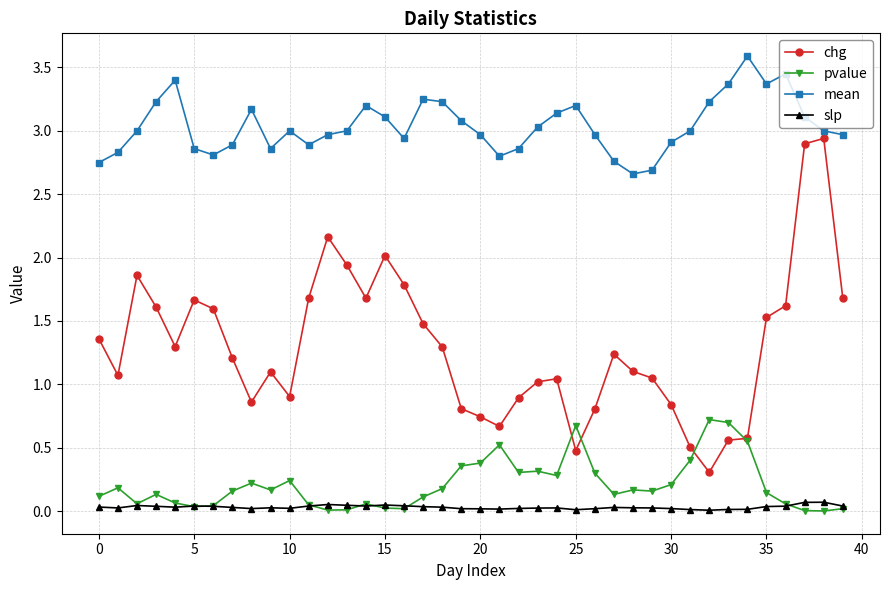

What is the sum of all chg values?

51.9